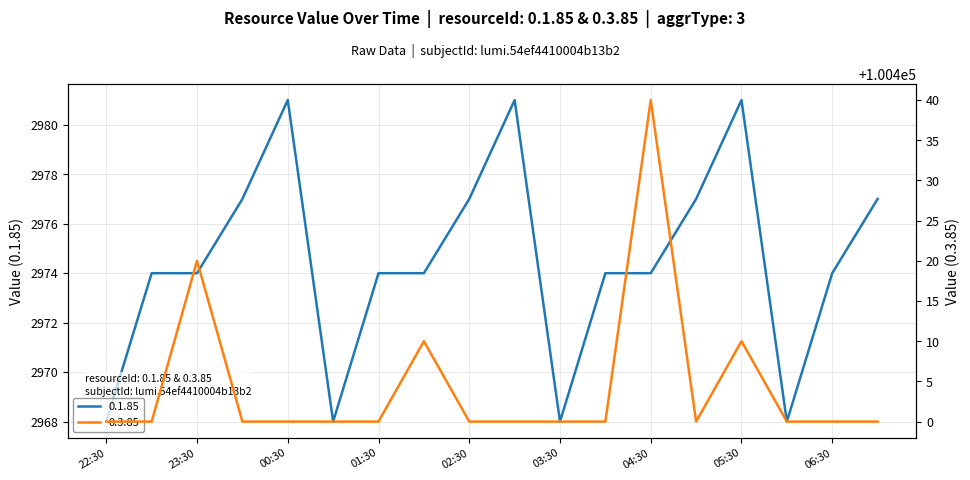

Which has a higher value, 07:00 or 05:30?

05:30